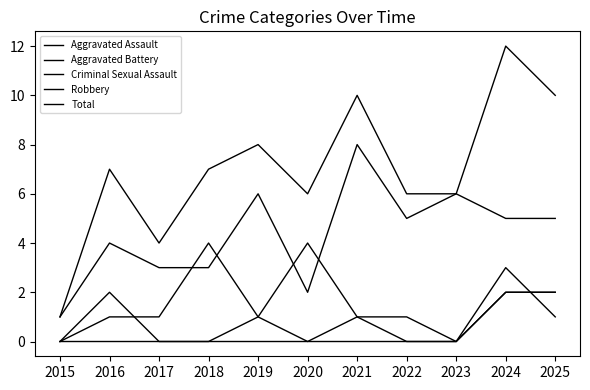

Which series changed the most between 2018 and 2024?

Total